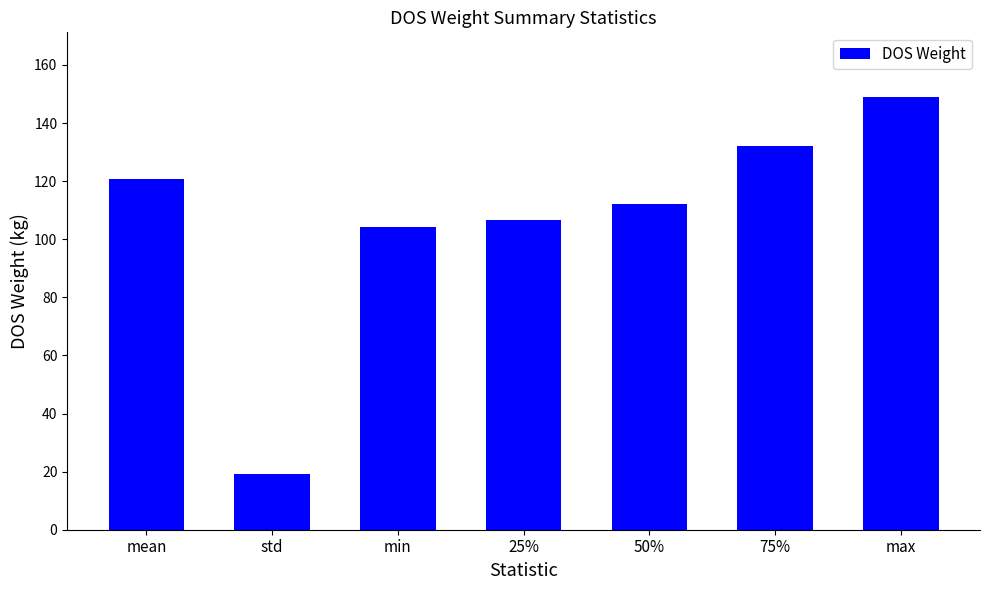

The value at max is 197.2. True or false?

False